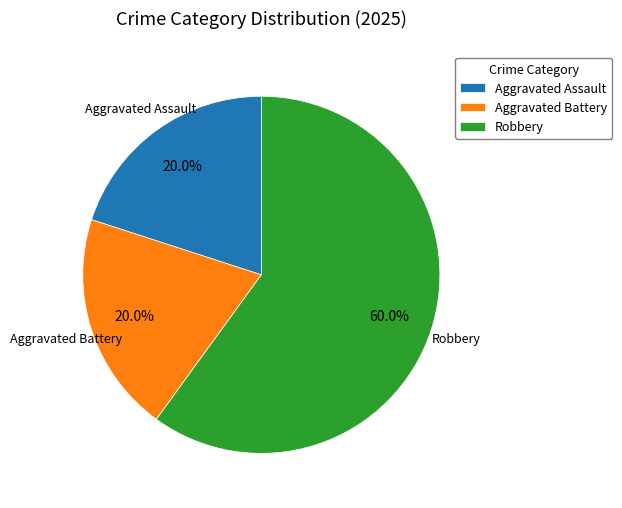

The Aggravated Battery slice represents 27% of the pie. True or false?

False